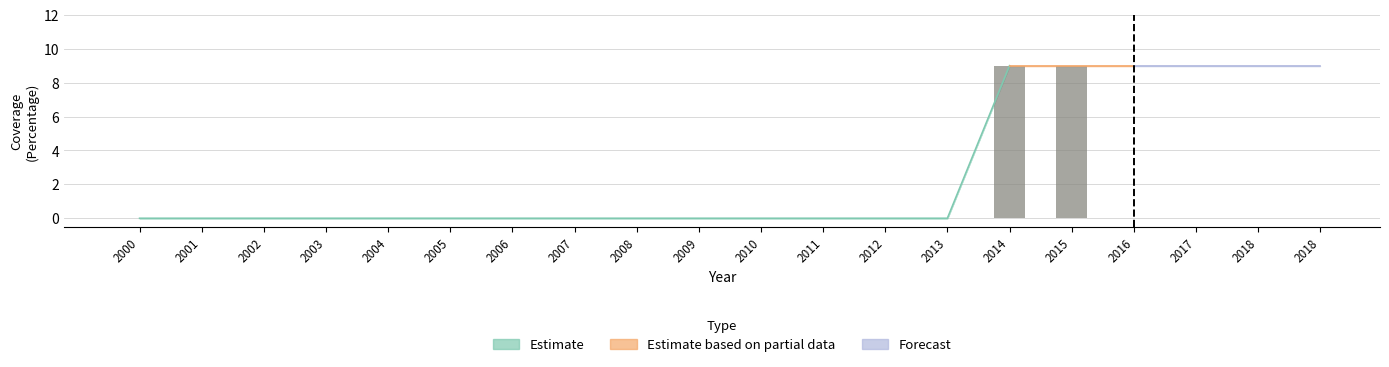

True or false: Lower bound has a value of 13.2 at 2018.

False